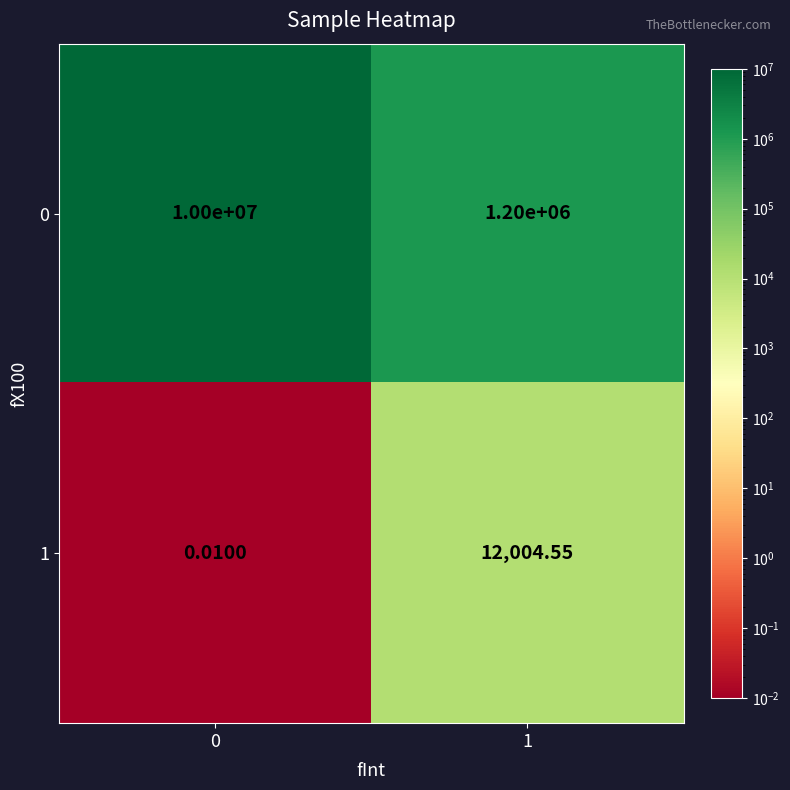

List the series in order of their overall mean, highest first.

0, 1